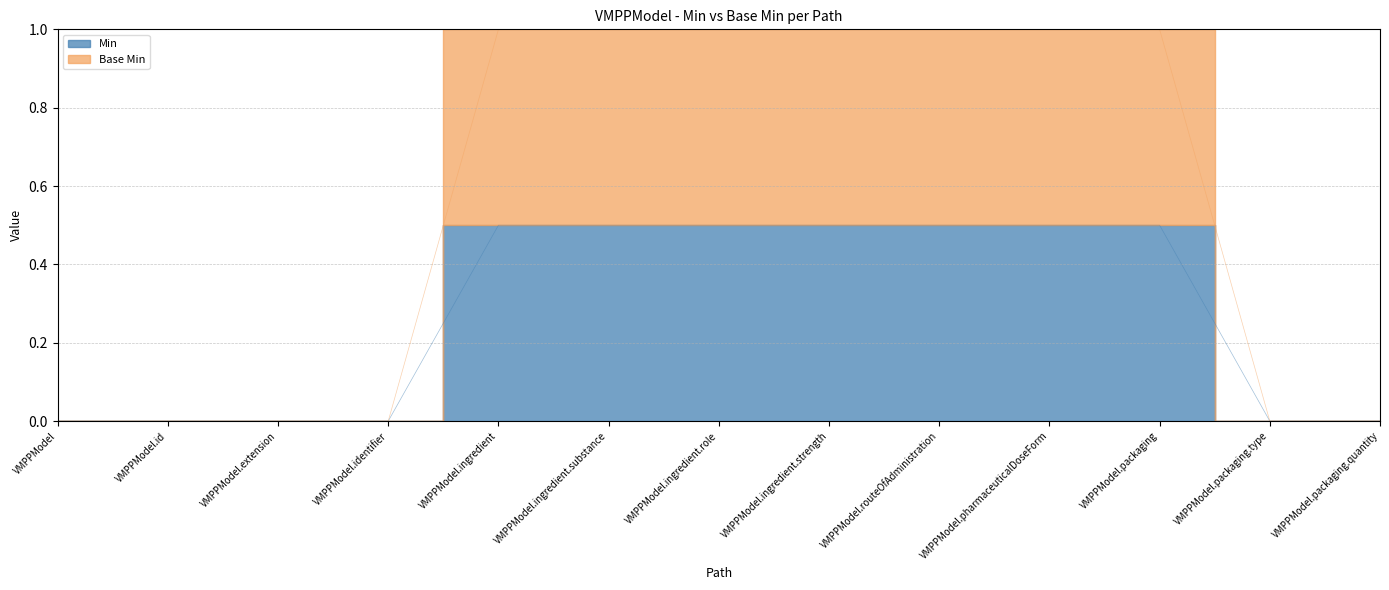

True or false: Base Min has more than 1 points higher than both neighbors.

False